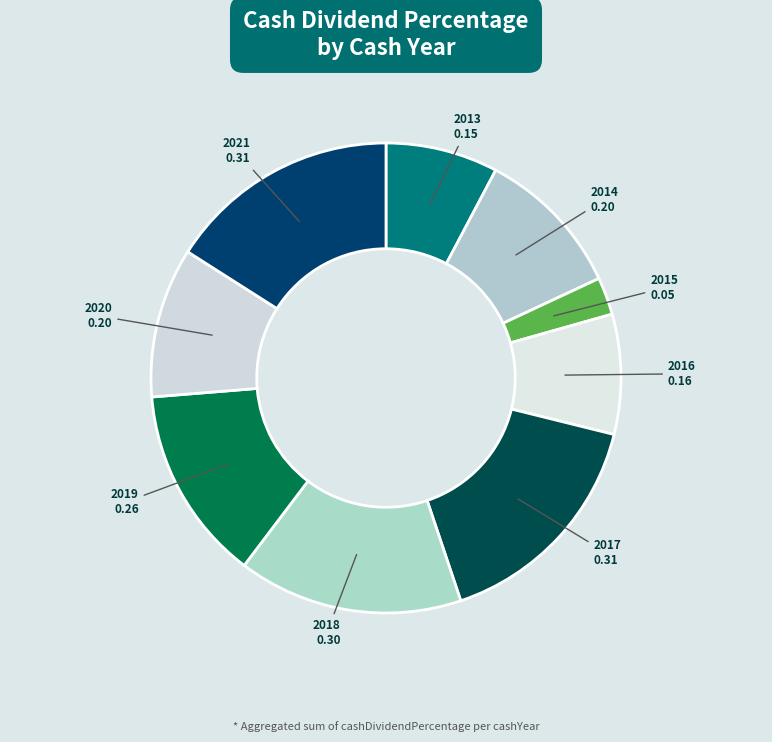

Which slice is the smallest?

2015